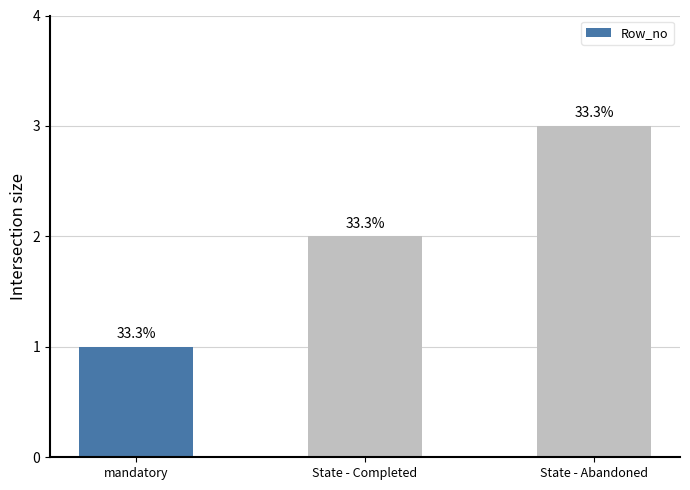

Does the chart contain any negative values?

No